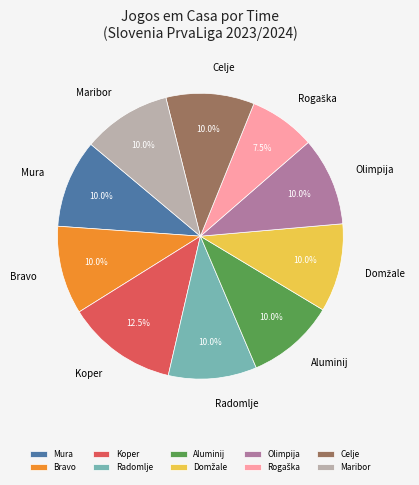

To the nearest percent, what portion does Mura represent?

10%